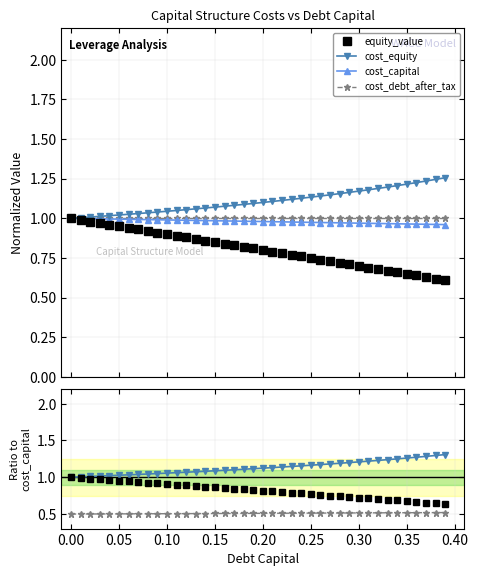

True or false: cost_equity and equity_value cross at least once.

False